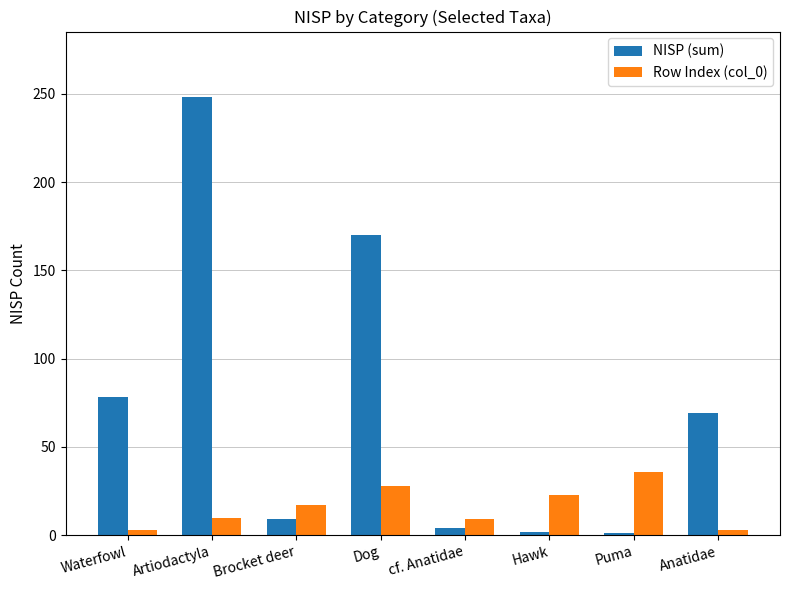

What is the label of the 3rd bar from the left?

Brocket deer